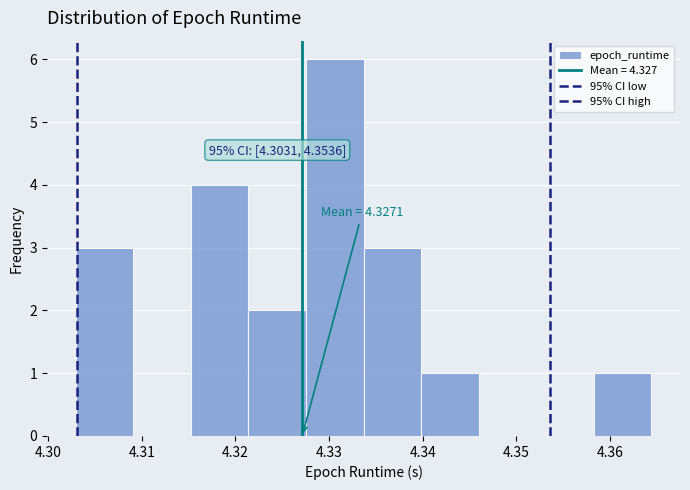

Over which range of the x-axis is the bar tallest?

4.328 to 4.334